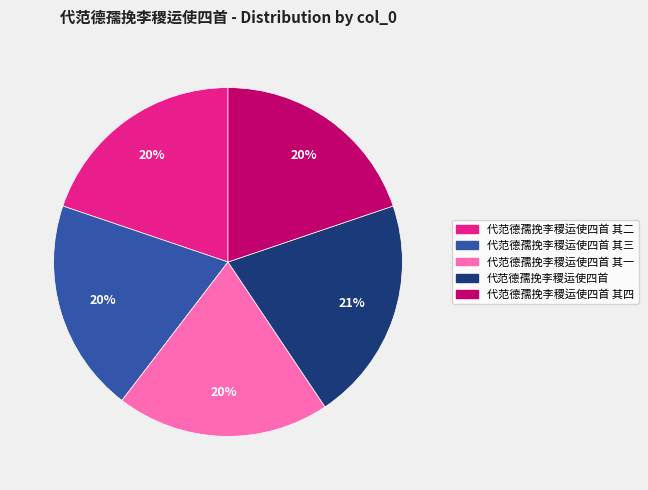

To the nearest percent, what is the average slice percentage?

20%